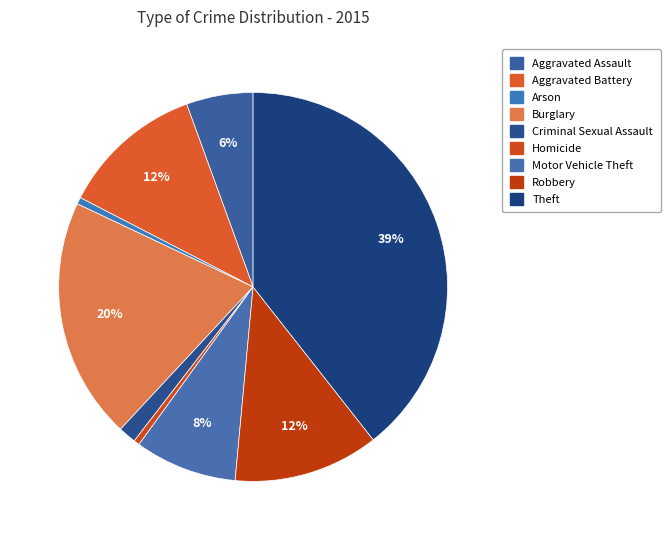

How many segments does this pie chart have?

9